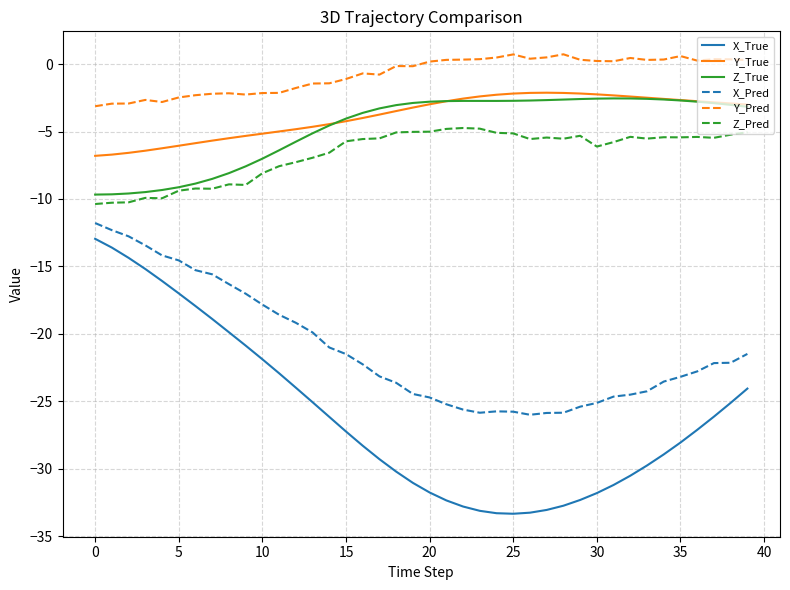

Which series has the largest range (max minus min)?

X_True